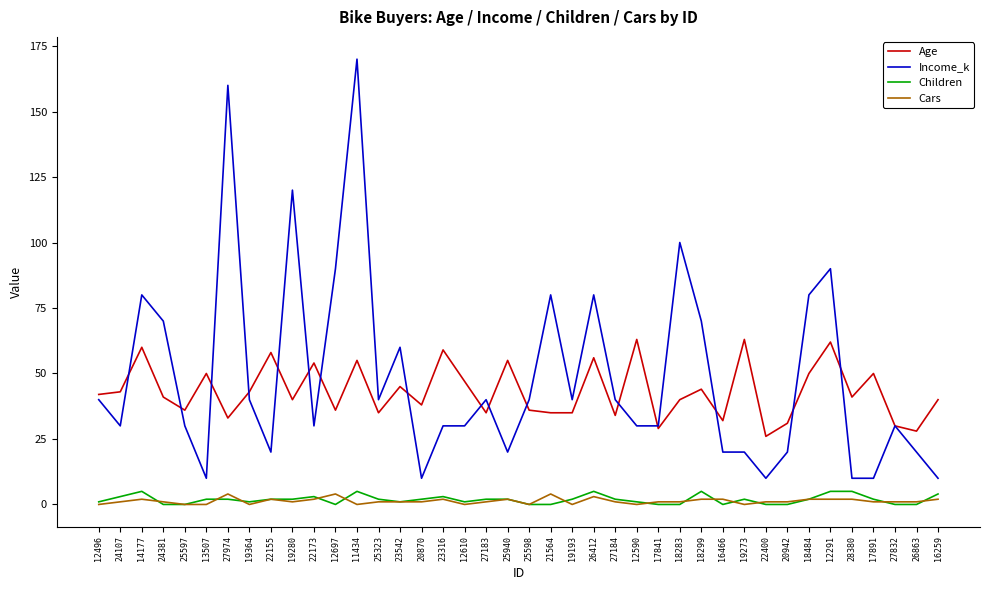

The value of Income_k at 12291 is 90. True or false?

True